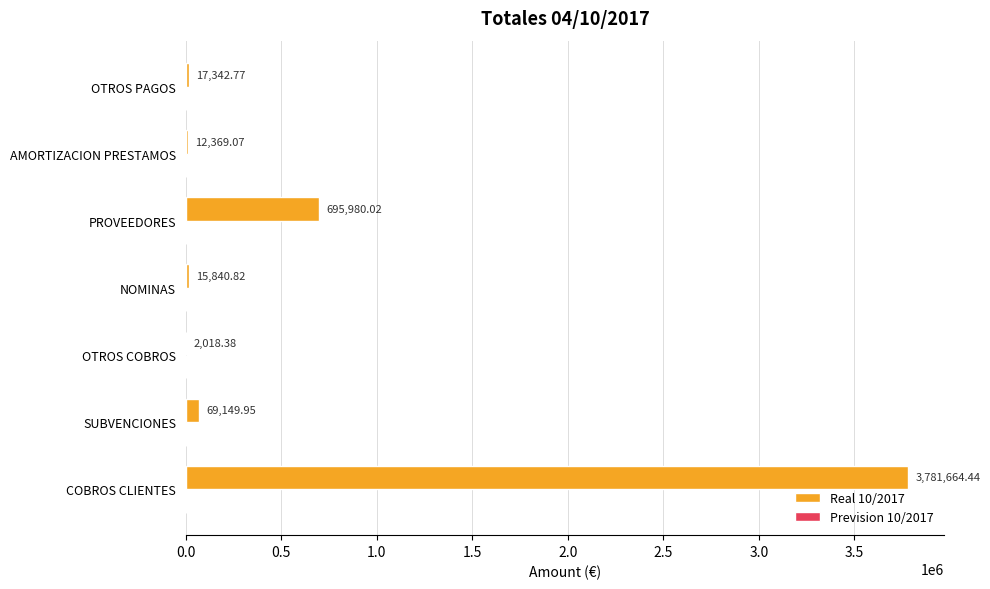

What is the ratio of the value at PROVEEDORES to the value at OTROS COBROS?

344.8